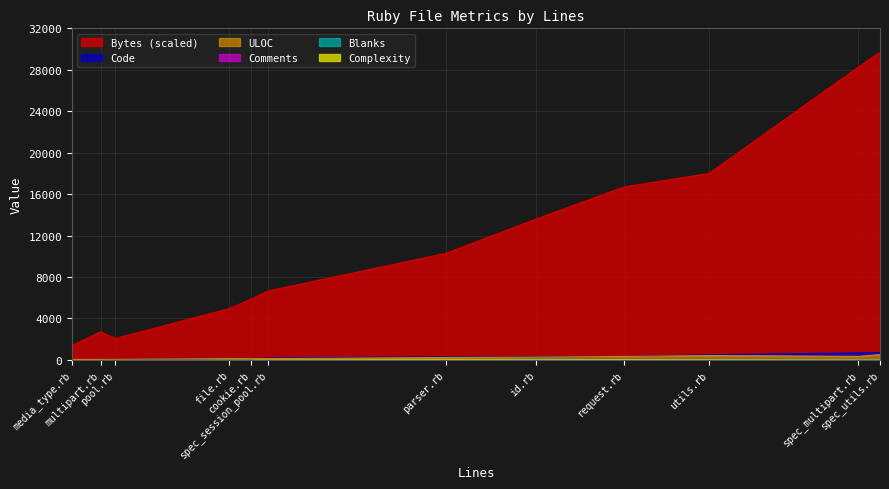

Between pool.rb and media_type.rb, which series saw the biggest shift?

Bytes_scaled